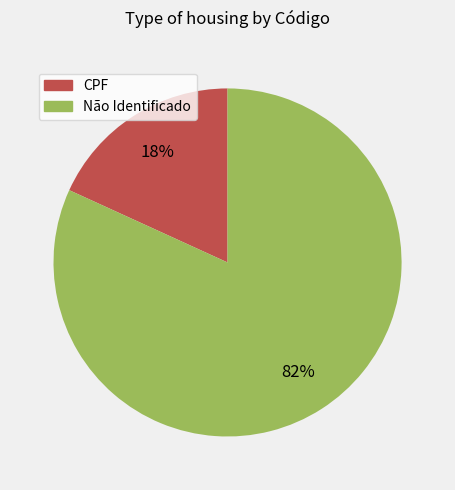

Is there a majority slice in this chart?

Yes